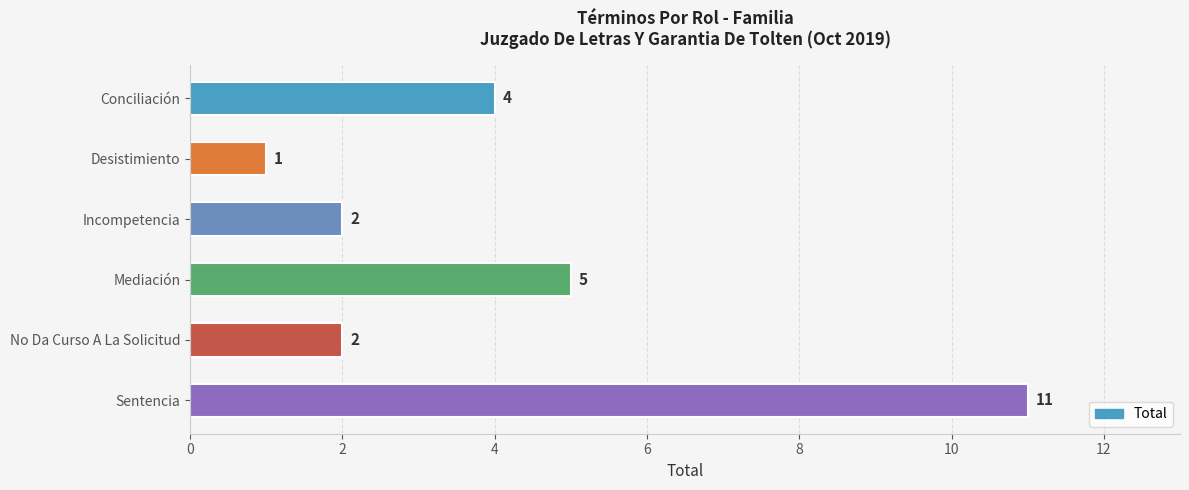

Reading top to bottom, list all the values displayed in this chart.

4	1	2	5	2	11